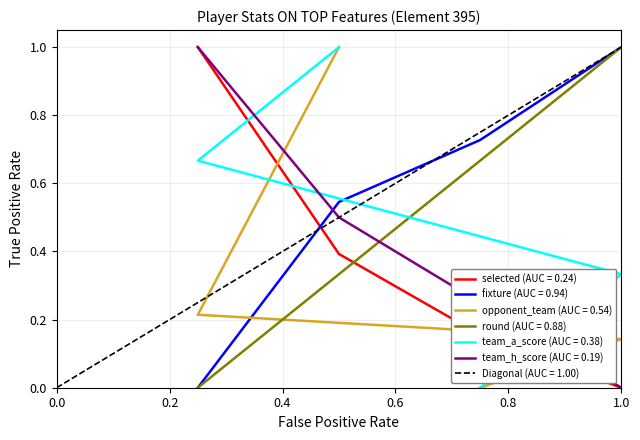

What is the maximum value for round (AUC = 0.88)?

1.0